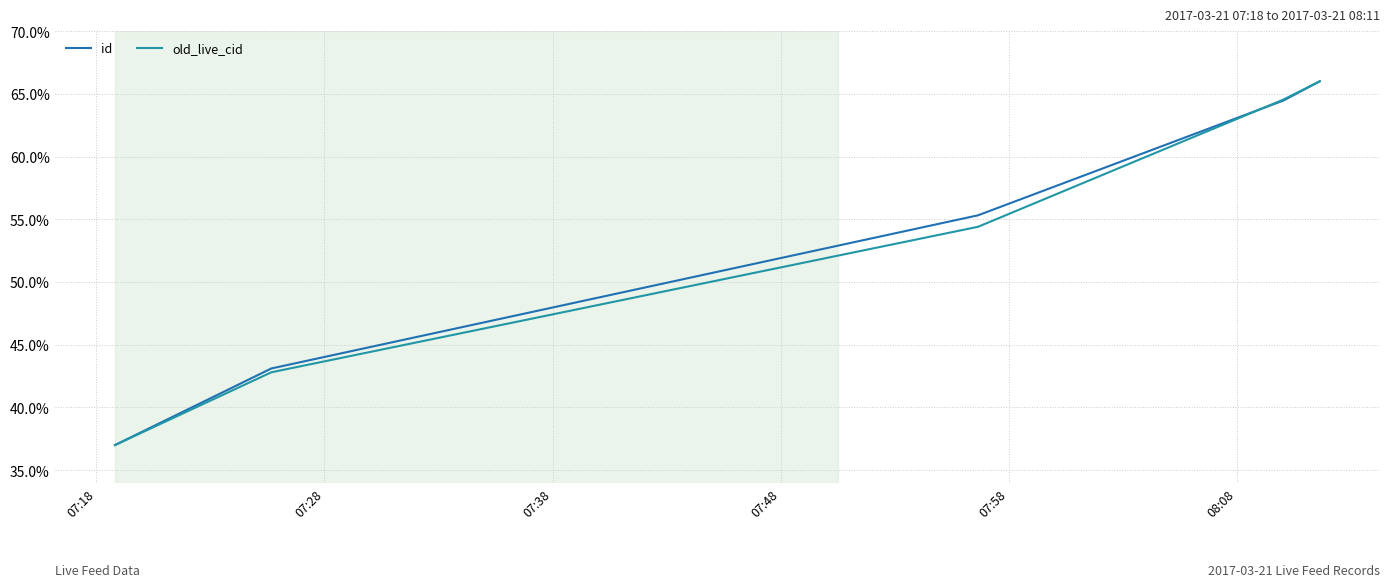

What is the lowest value of the id series?

37.0